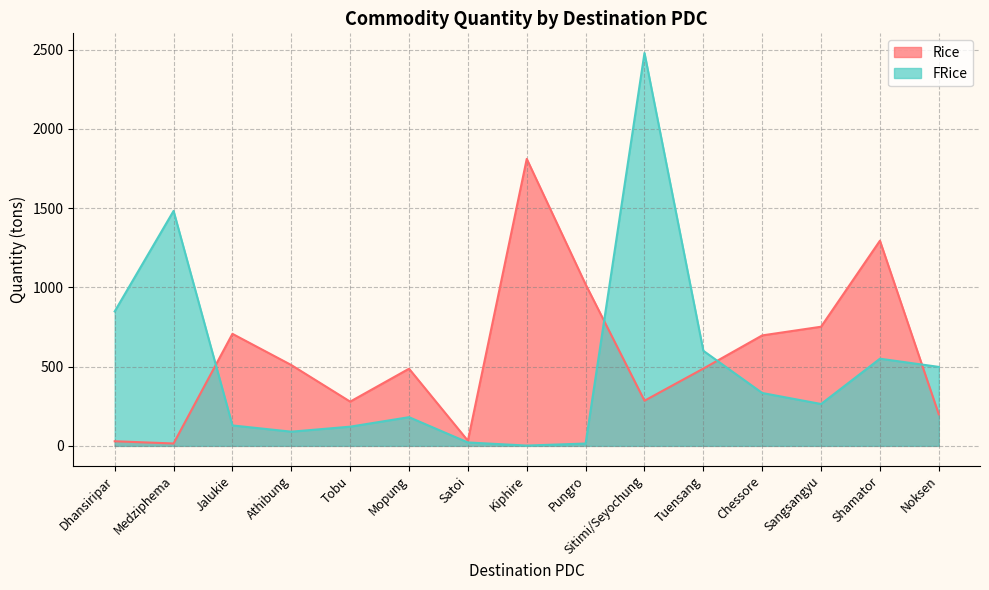

True or false: FRice has more than 1 interior local peaks.

True